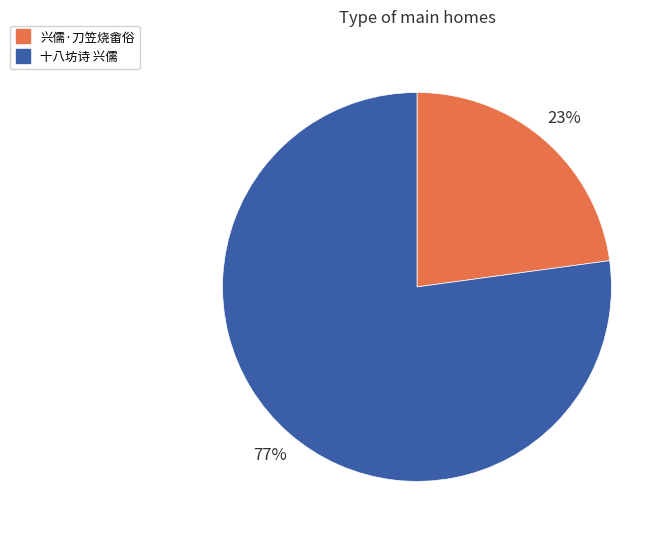

Which category has the biggest portion of the pie?

十八坊诗 兴儒